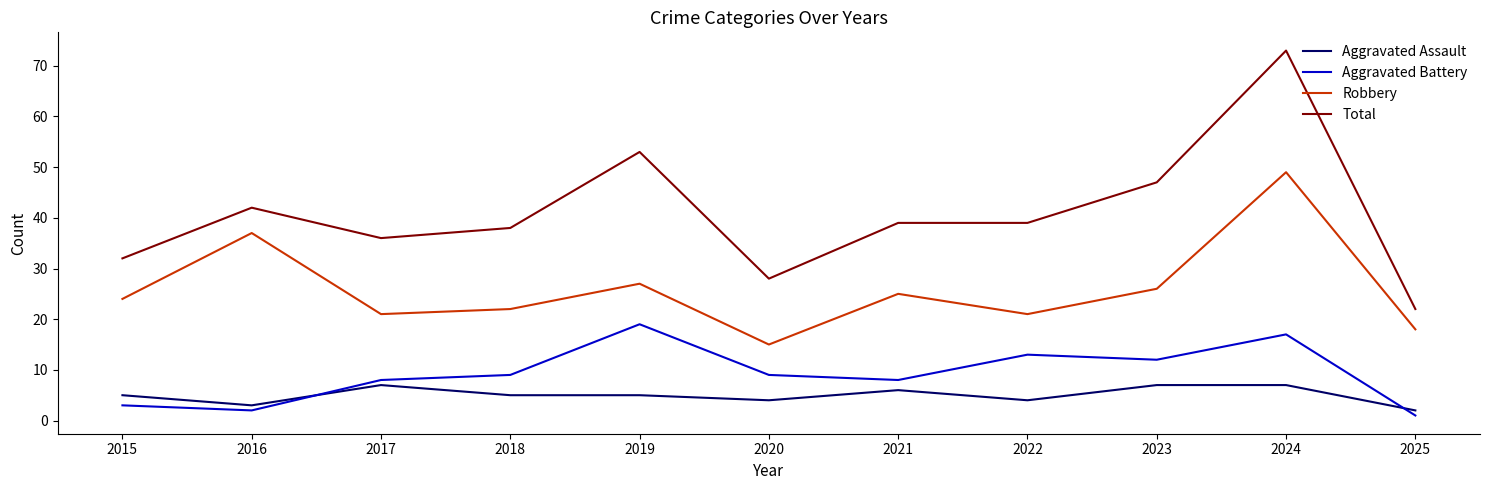

What is the difference between the highest and lowest values at 2020?

24